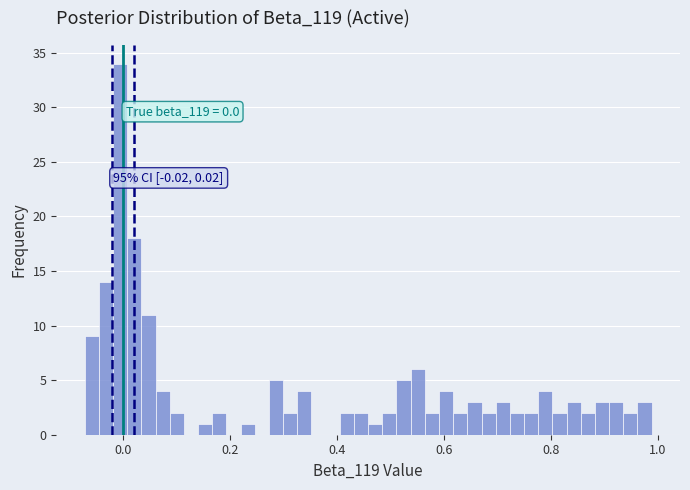

Around what value on the x-axis is the tallest bar? Give the approximate position of its centre, as read against the axis.

0.00